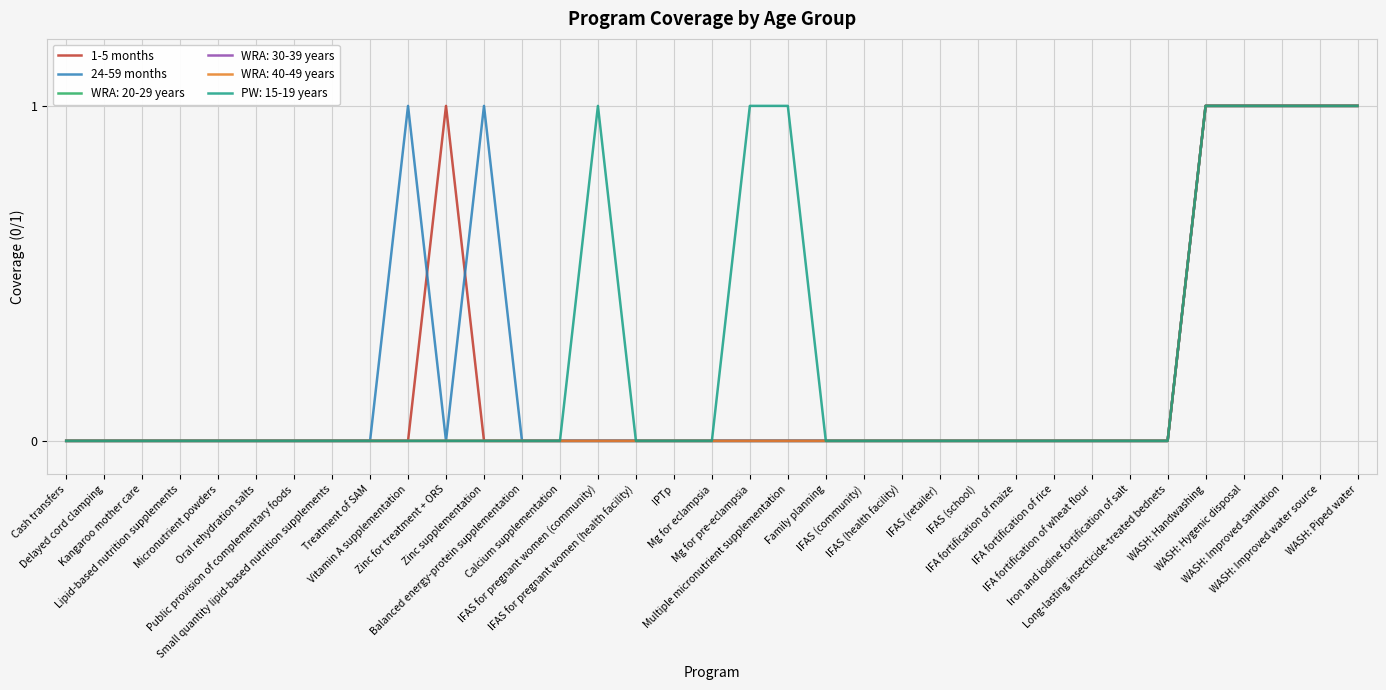

Does the chart have visible grid lines?

Yes